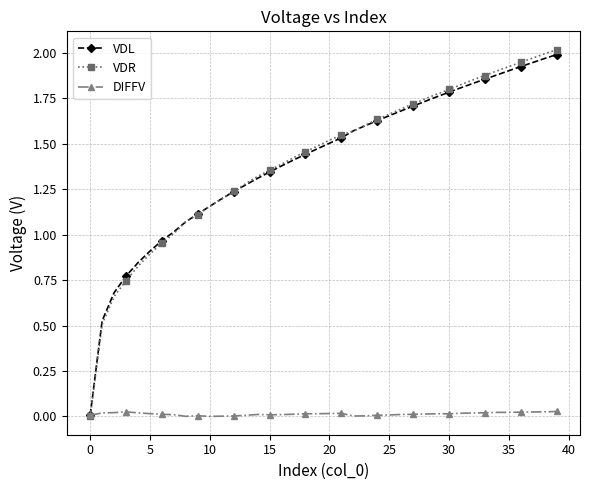

How many lines are shown in the chart?

3